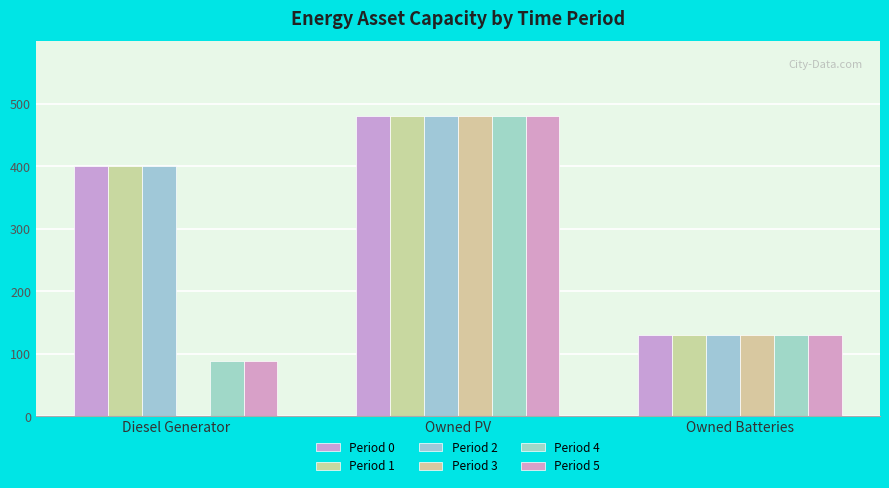

Is the value of Period 1 at Diesel Generator greater than the value of Period 4 at Owned Batteries?

Yes